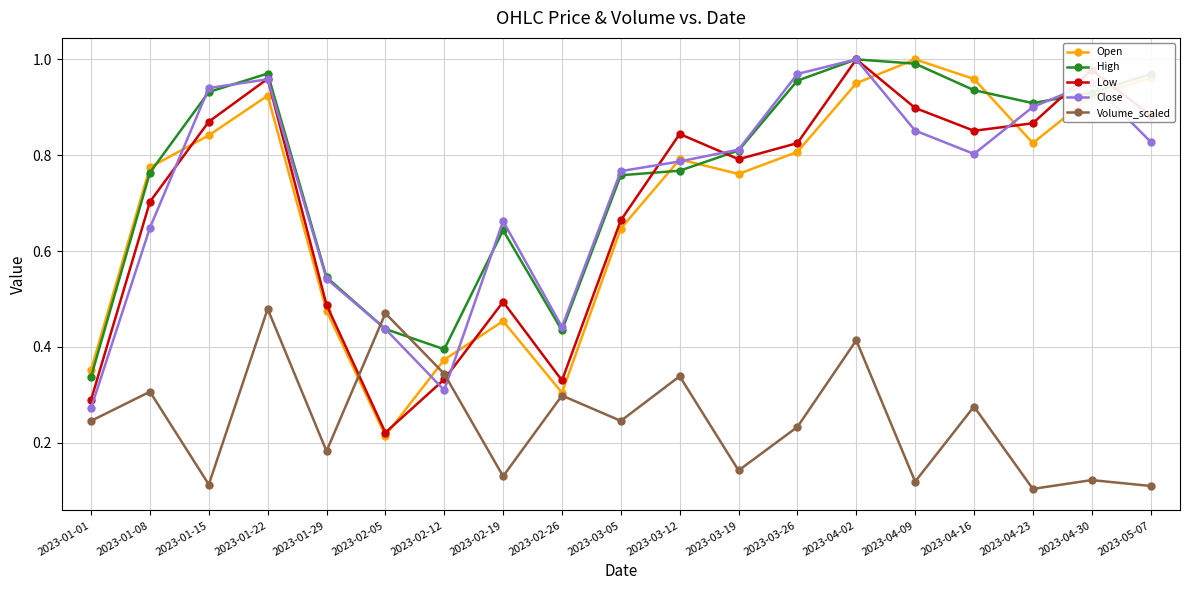

What is the total value across all series at 2023-01-01?

1.5